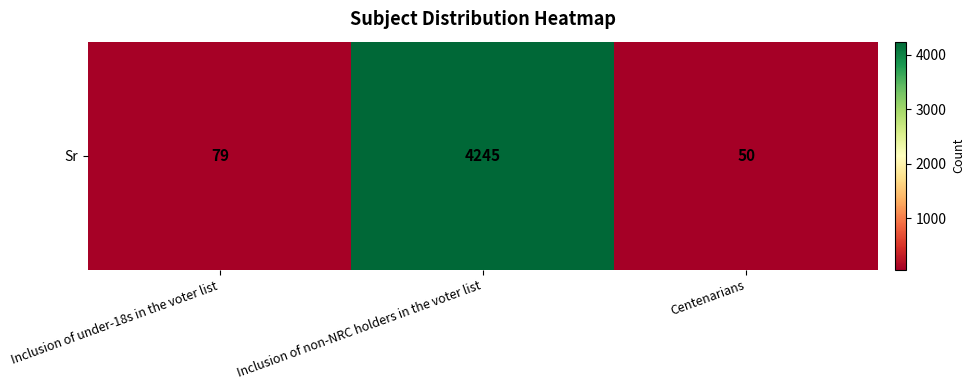

Rank the categories by value from highest to lowest.

Inclusion of non-NRC holders in the voter list, Inclusion of under-18s in the voter list, Centenarians